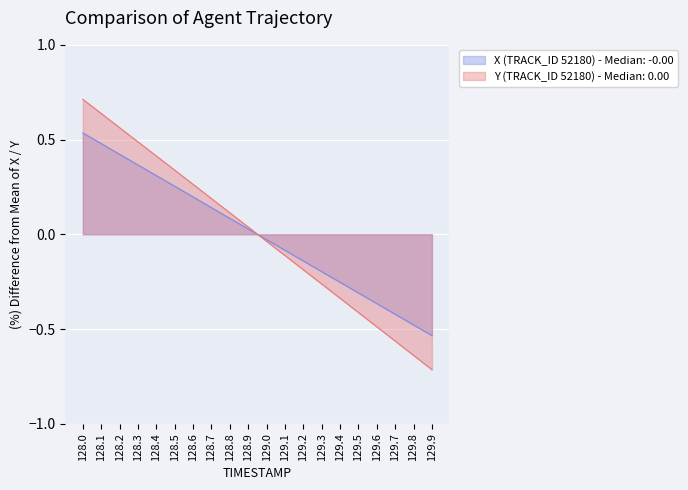

What are all the series names shown in the legend?

X (TRACK_ID 52180) - Median: -0.00, Y (TRACK_ID 52180) - Median: 0.00